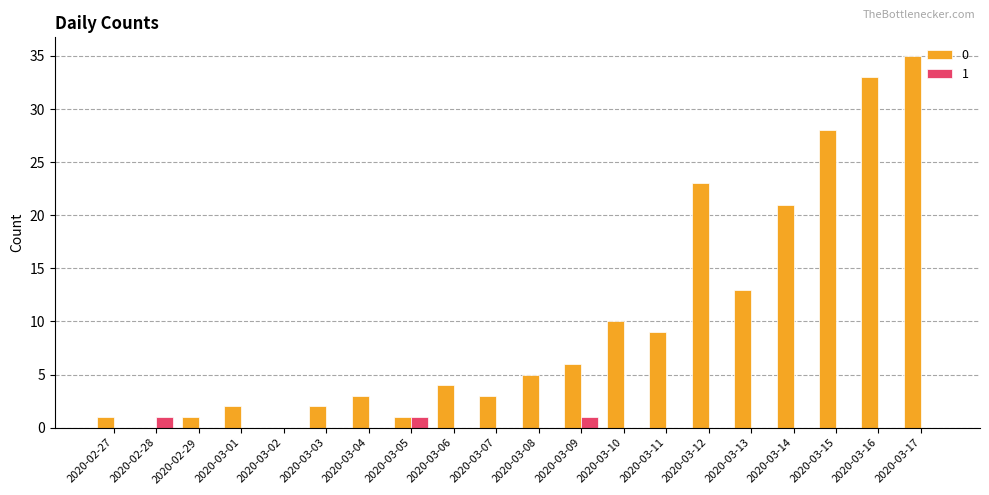

At which category is the sum across all series the highest?

2020-03-17